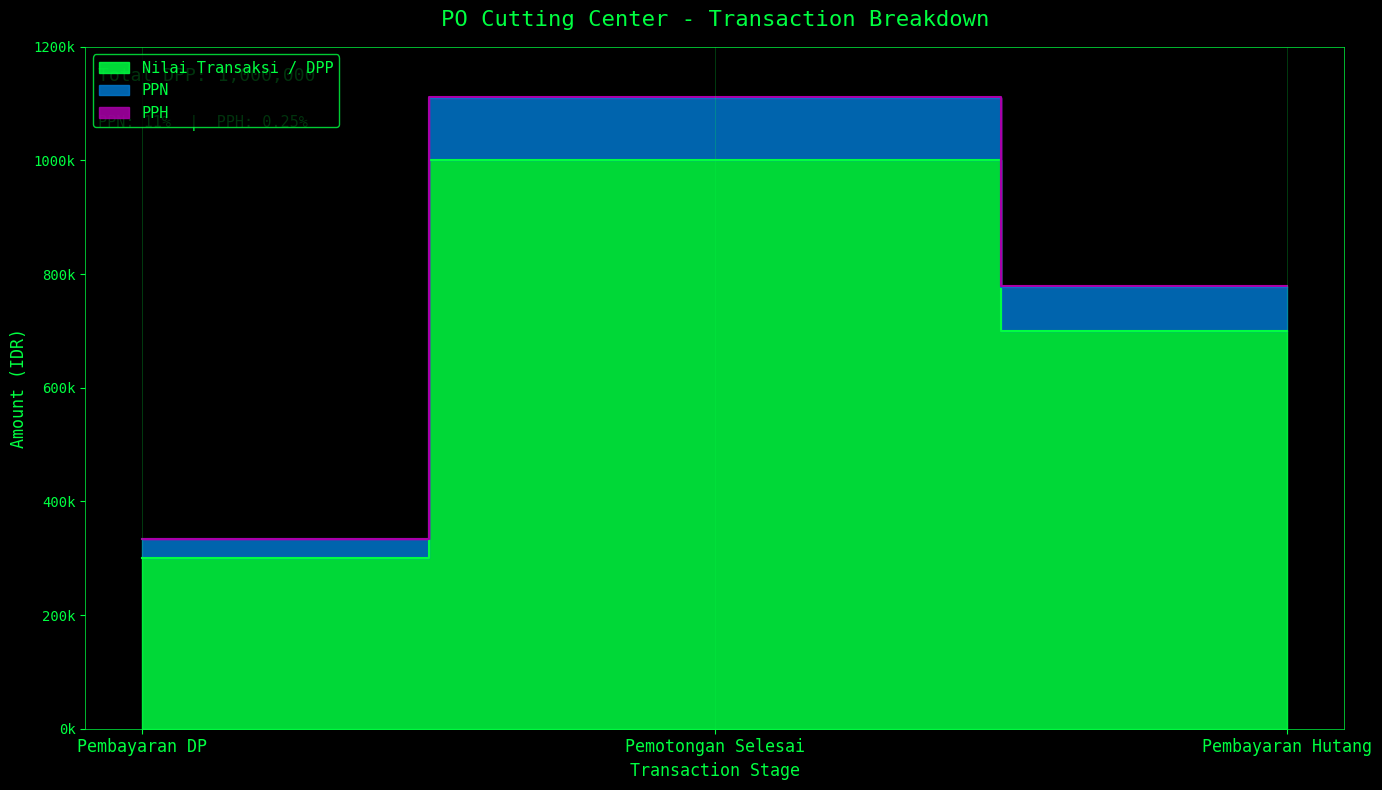

At which label does PPH first exceed 700000?

Pemotongan Selesai